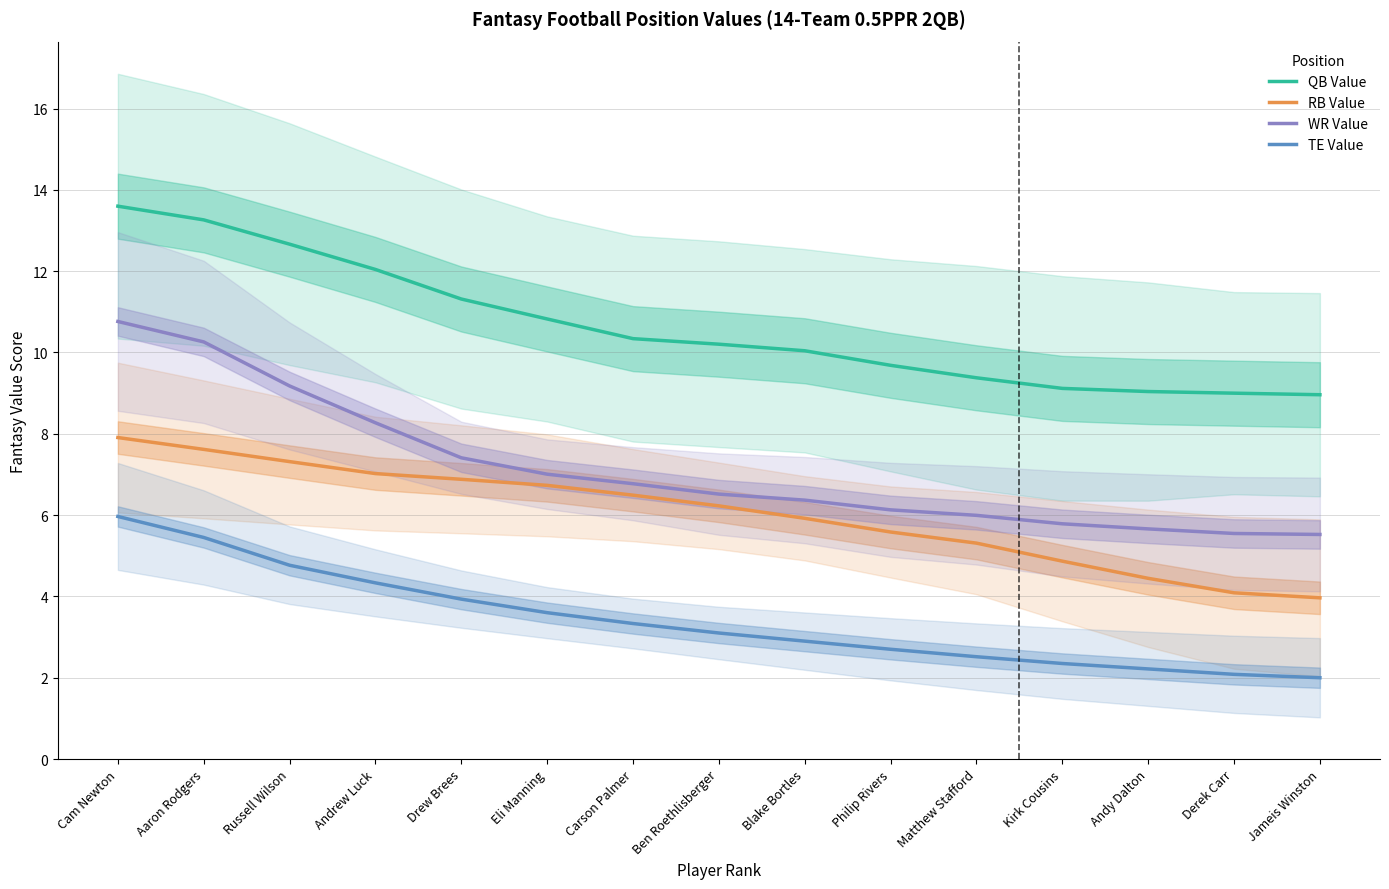

Reading left to right, list all the values displayed in this chart.

QB Value: Cam Newton=13.6	Aaron Rodgers=13.3	Russell Wilson=12.7	Andrew Luck=12.0	Drew Brees=11.3	Eli Manning=10.8	Carson Palmer=10.3	Ben Roethlisberger=10.2	Blake Bortles=10.0	Philip Rivers=9.7	Matthew Stafford=9.4	Kirk Cousins=9.1	Andy Dalton=9.0	Derek Carr=9.0	Jameis Winston=9.0
RB Value: Cam Newton=7.9	Aaron Rodgers=7.6	Russell Wilson=7.3	Andrew Luck=7.0	Drew Brees=6.9	Eli Manning=6.7	Carson Palmer=6.5	Ben Roethlisberger=6.2	Blake Bortles=5.9	Philip Rivers=5.6	Matthew Stafford=5.3	Kirk Cousins=4.9	Andy Dalton=4.4	Derek Carr=4.1	Jameis Winston=4.0
WR Value: Cam Newton=10.8	Aaron Rodgers=10.3	Russell Wilson=9.2	Andrew Luck=8.3	Drew Brees=7.4	Eli Manning=7.0	Carson Palmer=6.8	Ben Roethlisberger=6.5	Blake Bortles=6.4	Philip Rivers=6.1	Matthew Stafford=6.0	Kirk Cousins=5.8	Andy Dalton=5.7	Derek Carr=5.5	Jameis Winston=5.5
TE Value: Cam Newton=6.0	Aaron Rodgers=5.4	Russell Wilson=4.8	Andrew Luck=4.3	Drew Brees=3.9	Eli Manning=3.6	Carson Palmer=3.3	Ben Roethlisberger=3.1	Blake Bortles=2.9	Philip Rivers=2.7	Matthew Stafford=2.5	Kirk Cousins=2.4	Andy Dalton=2.2	Derek Carr=2.1	Jameis Winston=2.0